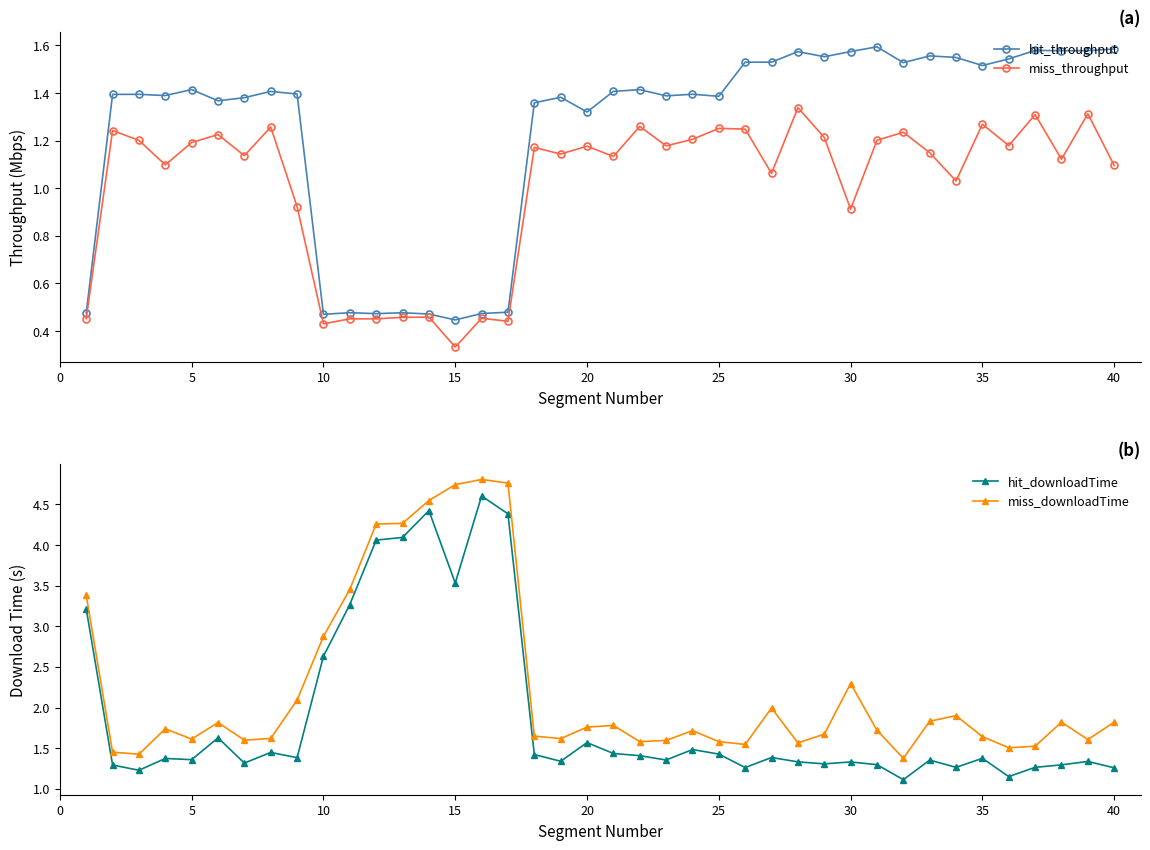

At which label is hit_throughput closest to 1?

20